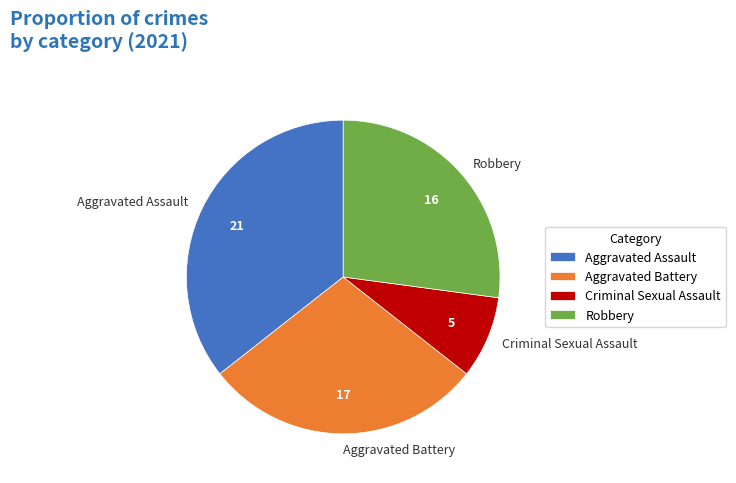

Does Aggravated Battery account for over 50% of the chart?

No